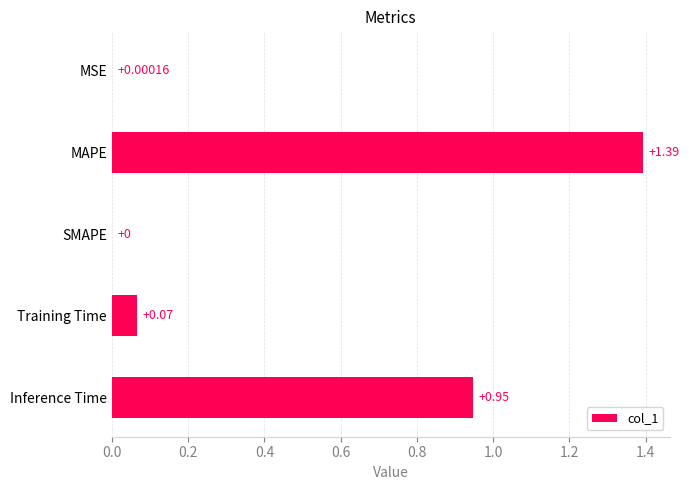

What is the sum of all values?

2.4